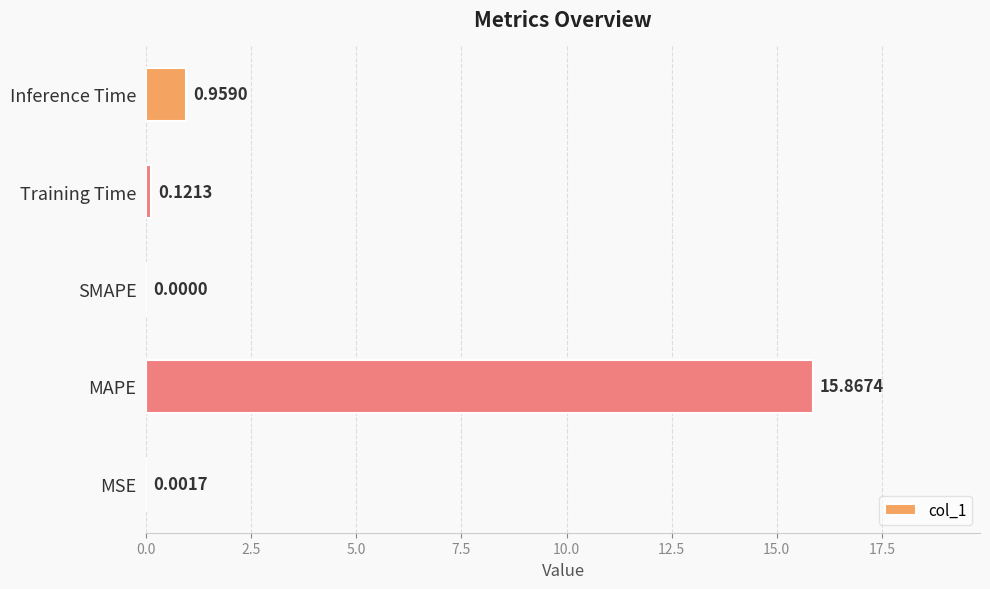

What is the maximum value shown in the chart?

15.9